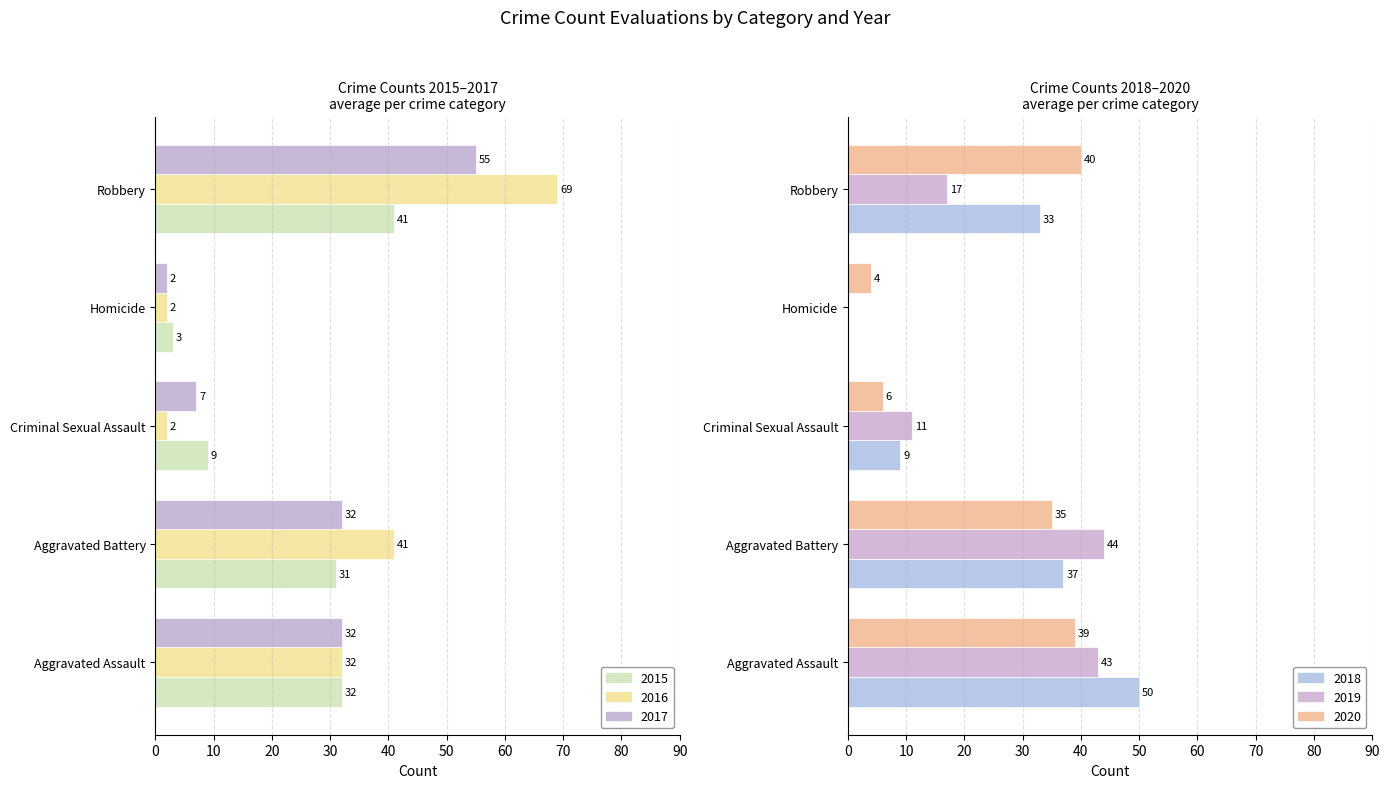

At which label is 2017 closest to 28?

Aggravated Assault